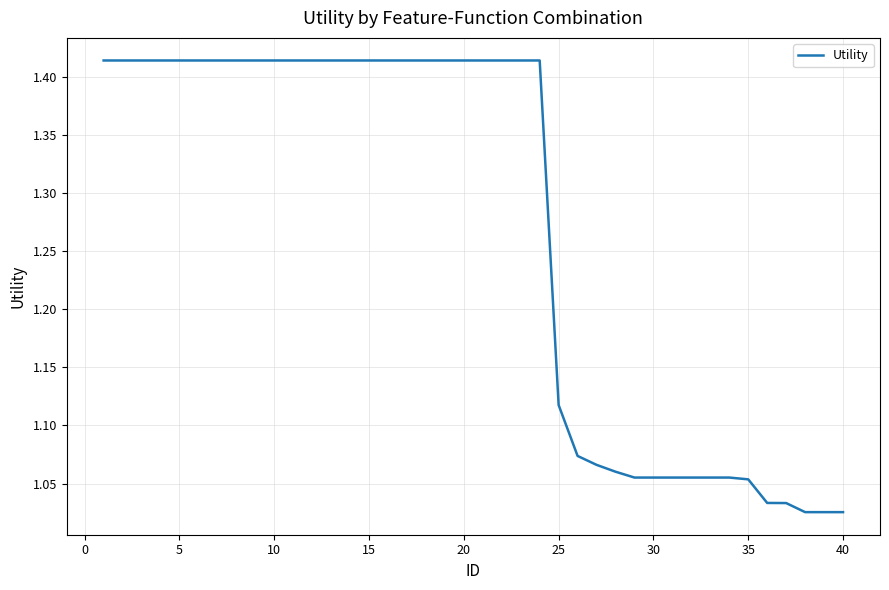

Does the chart have visible grid lines?

Yes